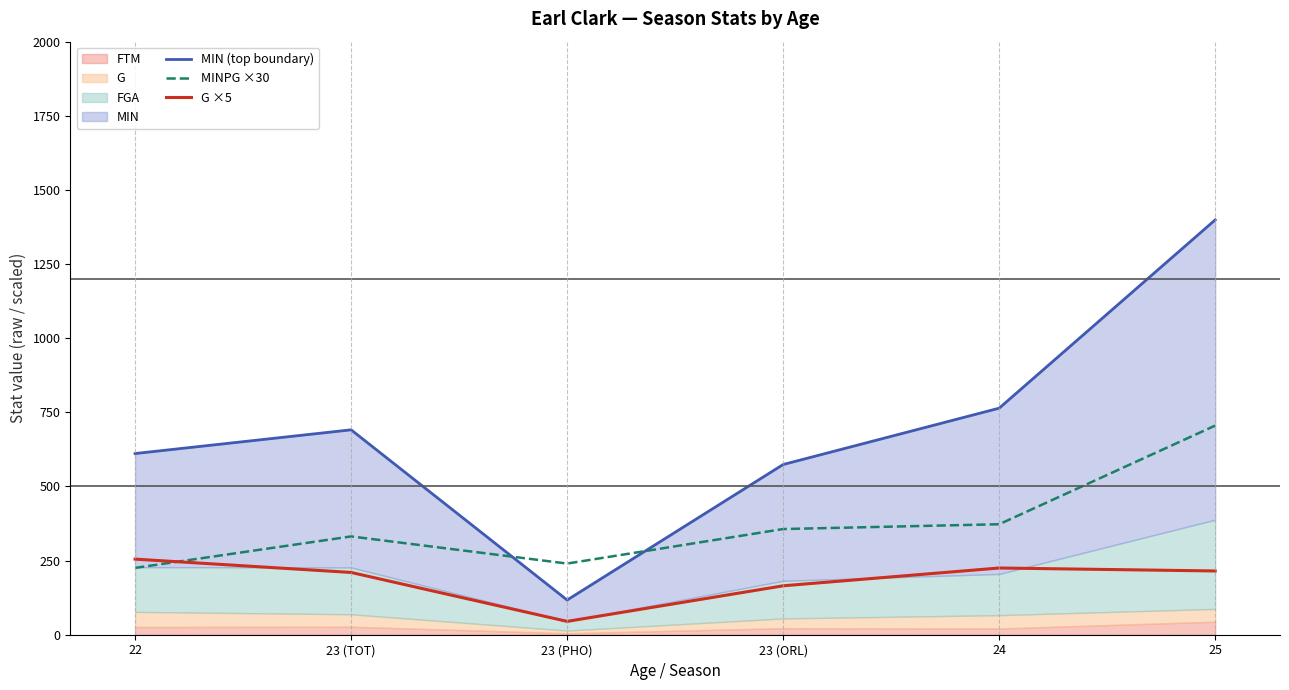

Rank the series by their maximum value, from lowest to highest.

G ×5, MINPG ×30, MIN (top boundary)